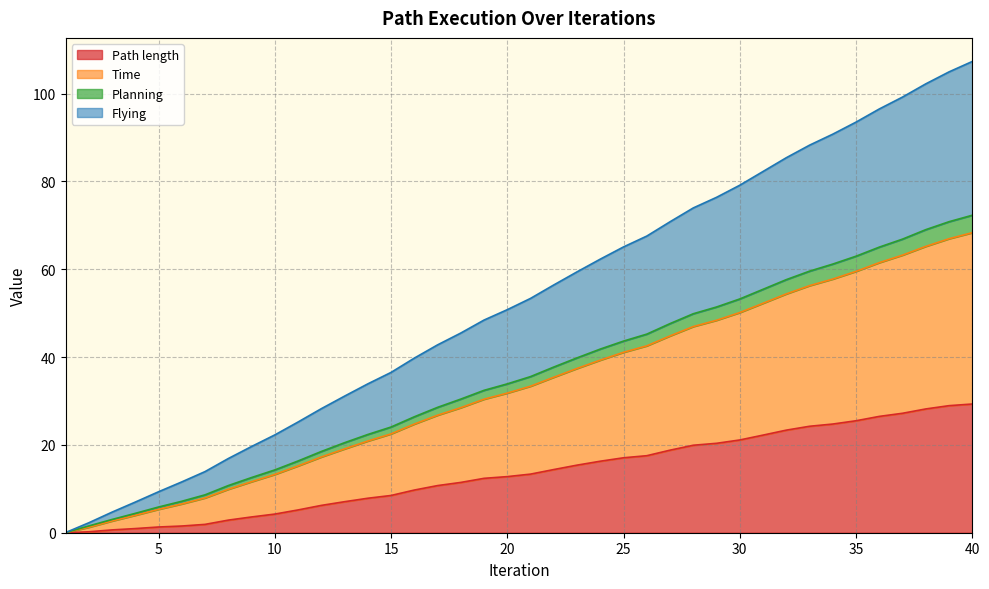

True or false: Time and Planning cross at least once.

False